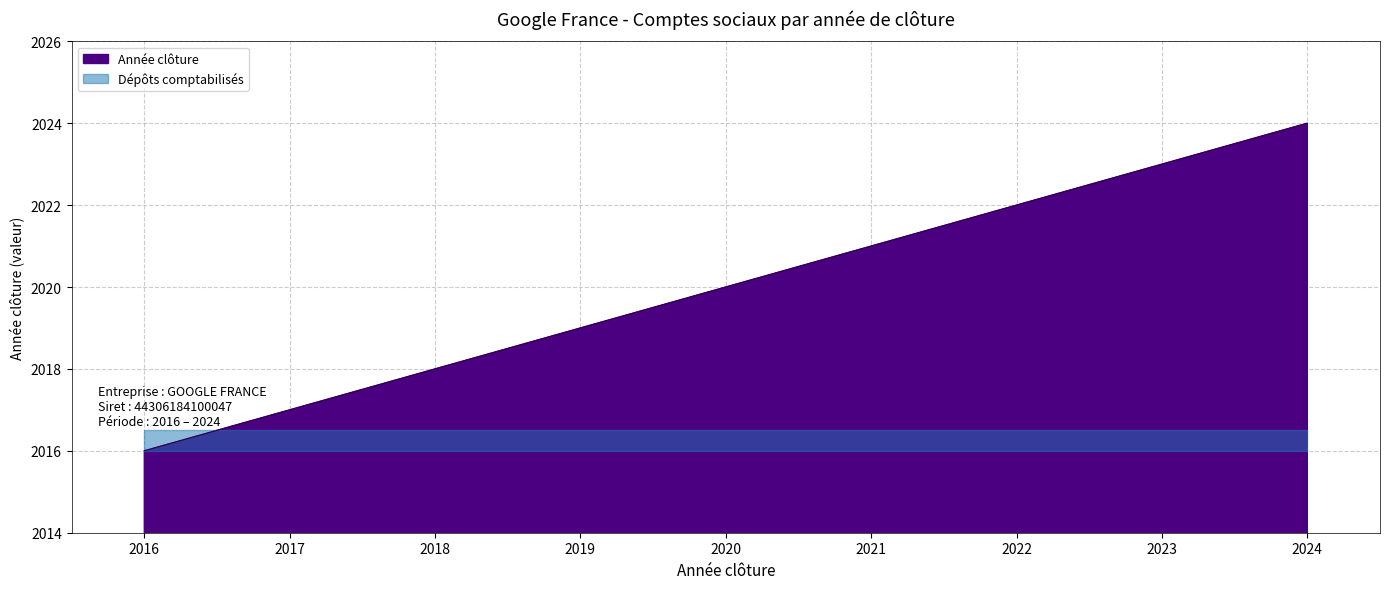

How many values are between 2018 and 2022?

5